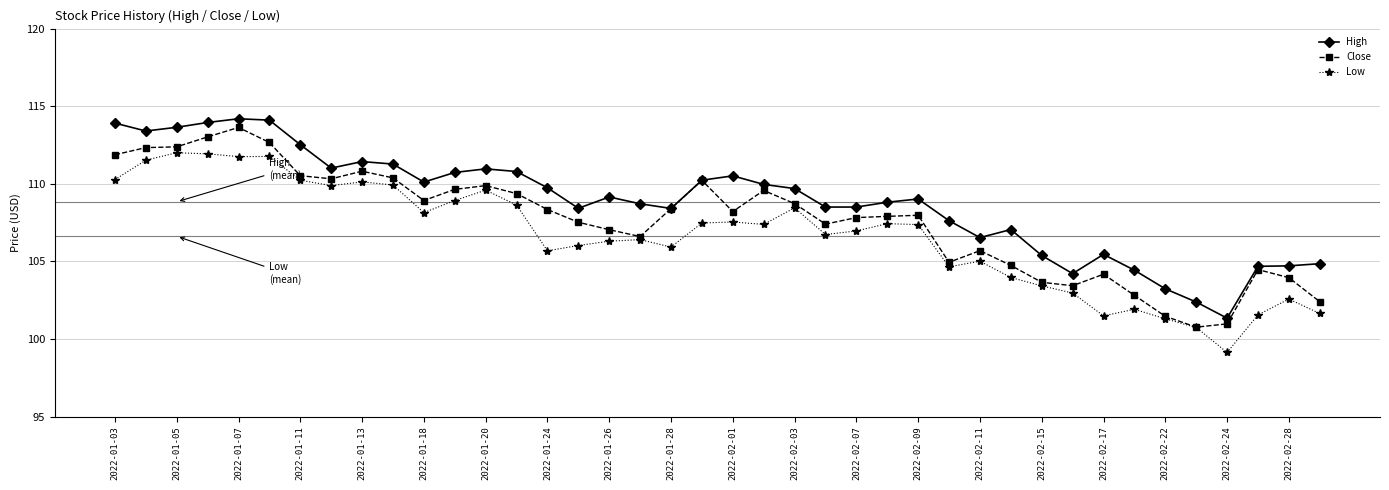

List the series in order of their overall mean, highest first.

High, Close, Low